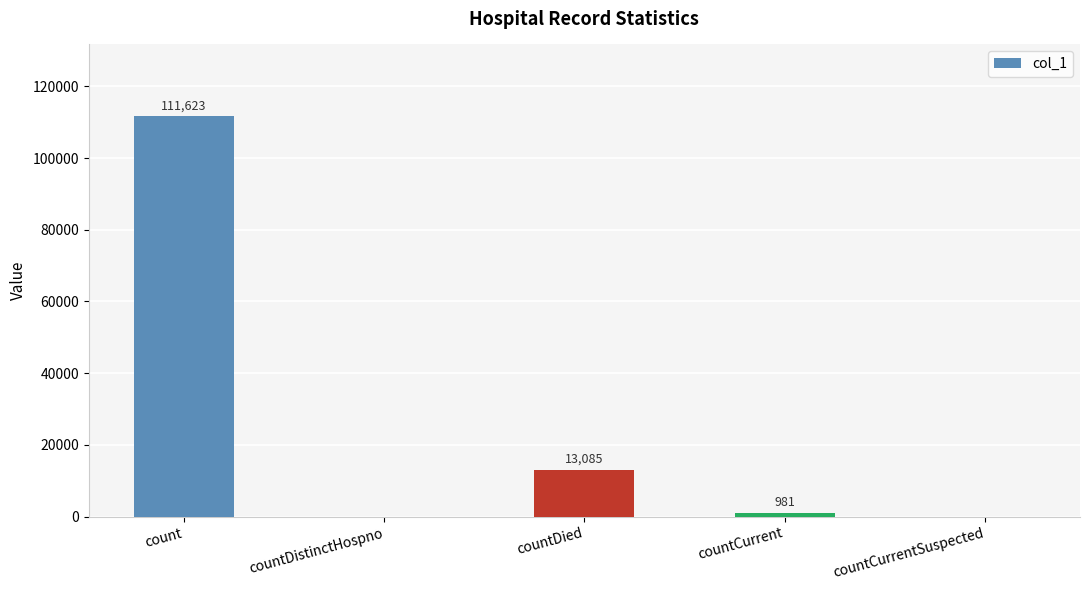

What is the greatest value displayed?

111623